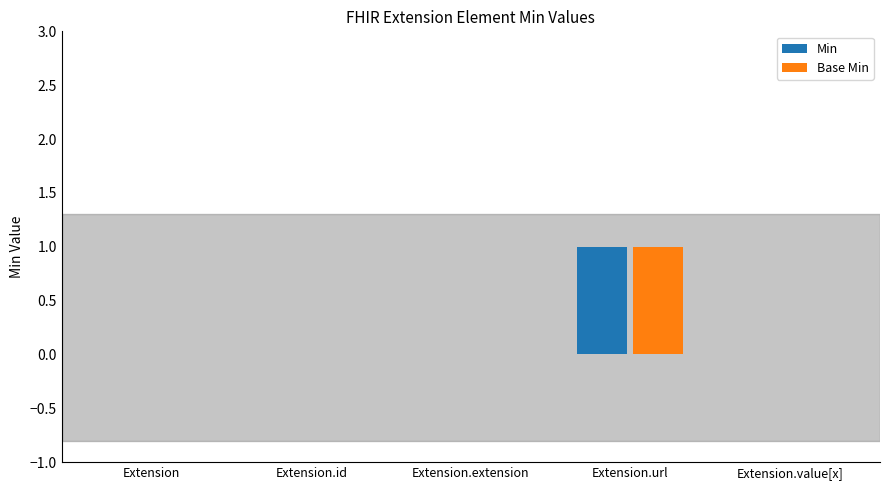

What is the sum of all Base Min values?

1